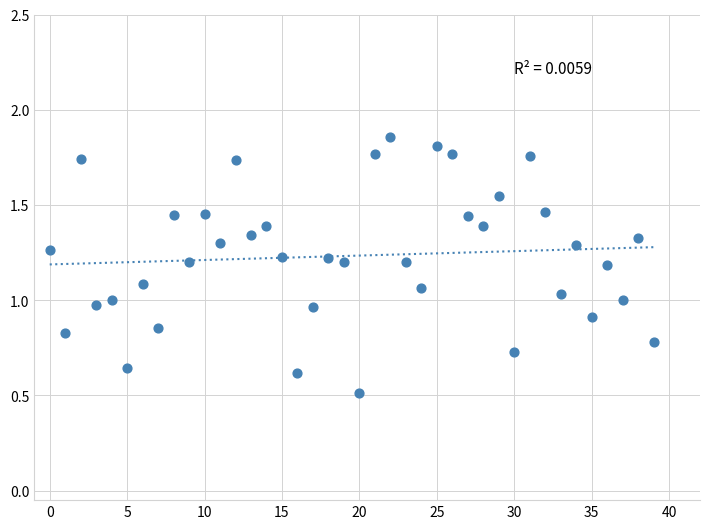

Count the number of points in this scatter plot.

40